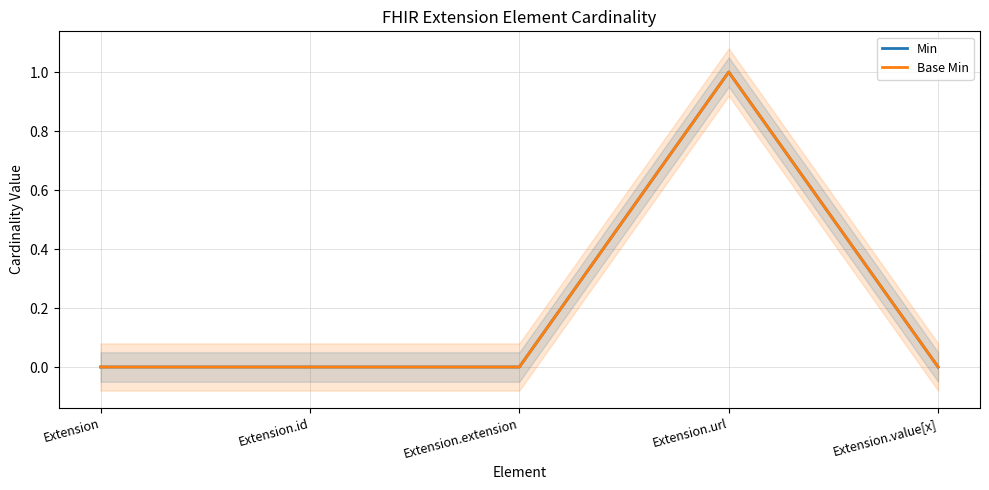

How many distinct data groups are displayed?

2